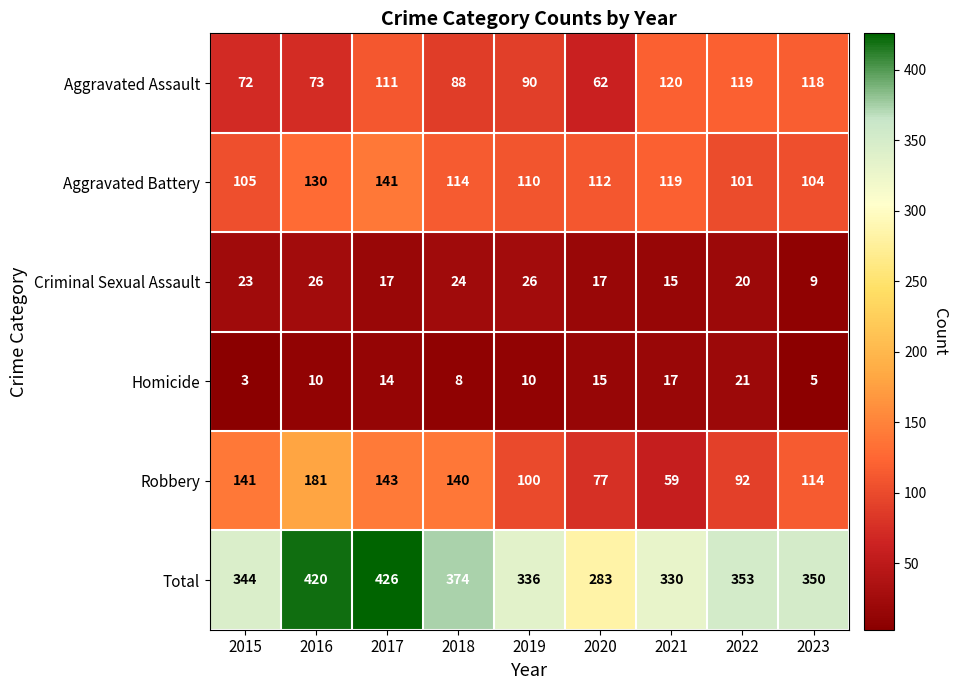

What is the total value across all series at 2017?

852